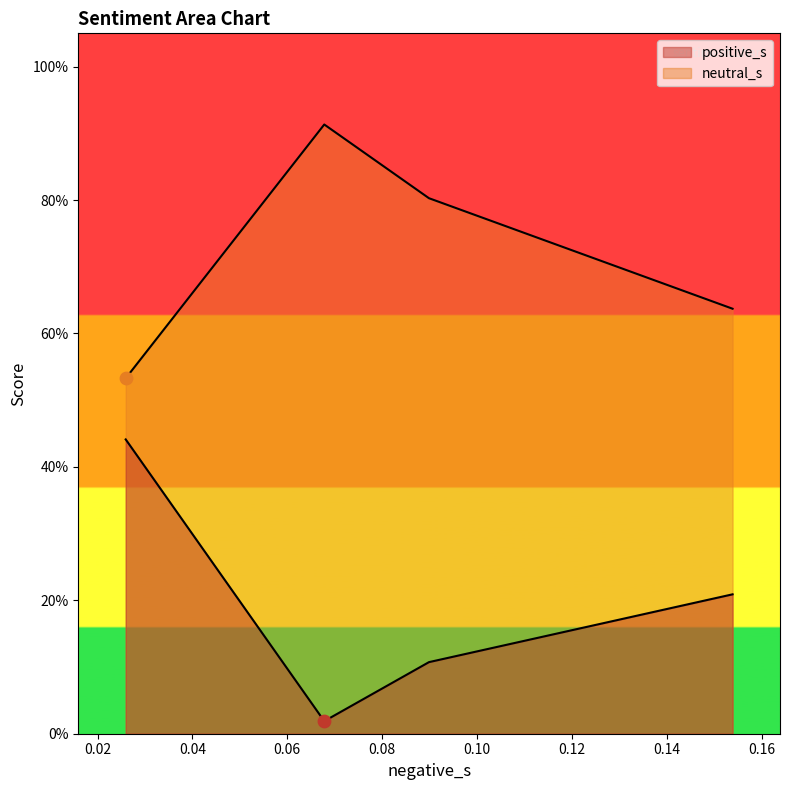

Which series reaches the minimum Y coordinate?

positive_s